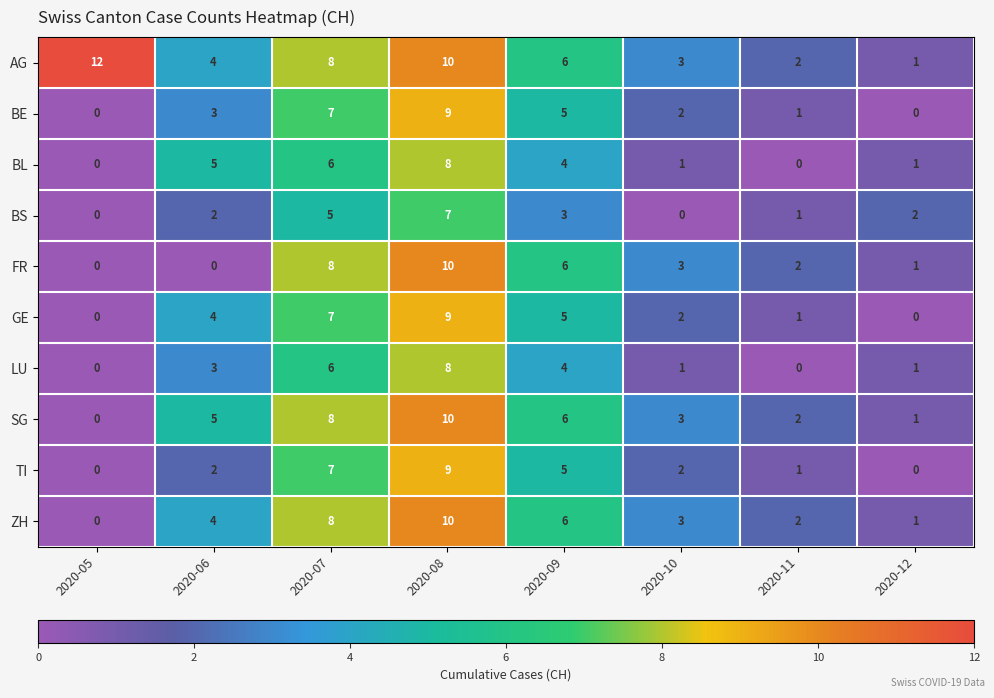

Which label corresponds to the largest value in the chart?

2020-05